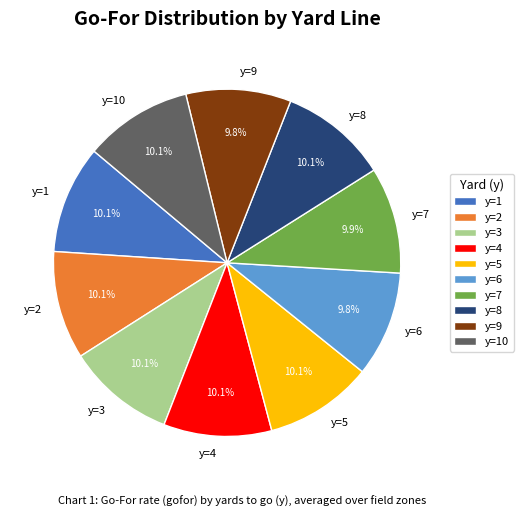

Is it true that y=9 is 19% of the pie?

False